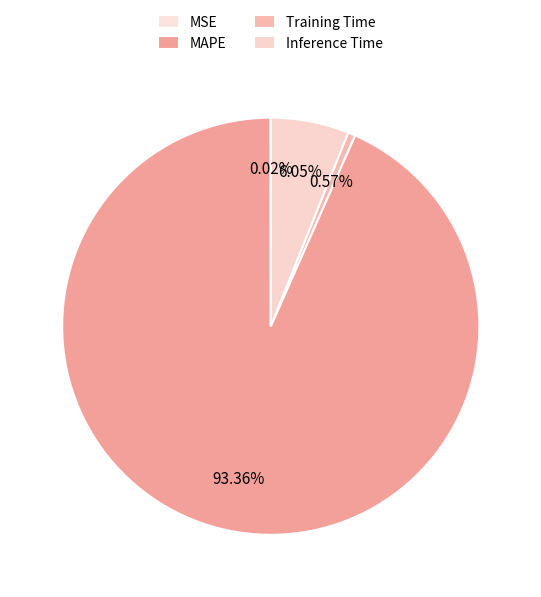

Which category has the smallest portion of the pie?

MSE